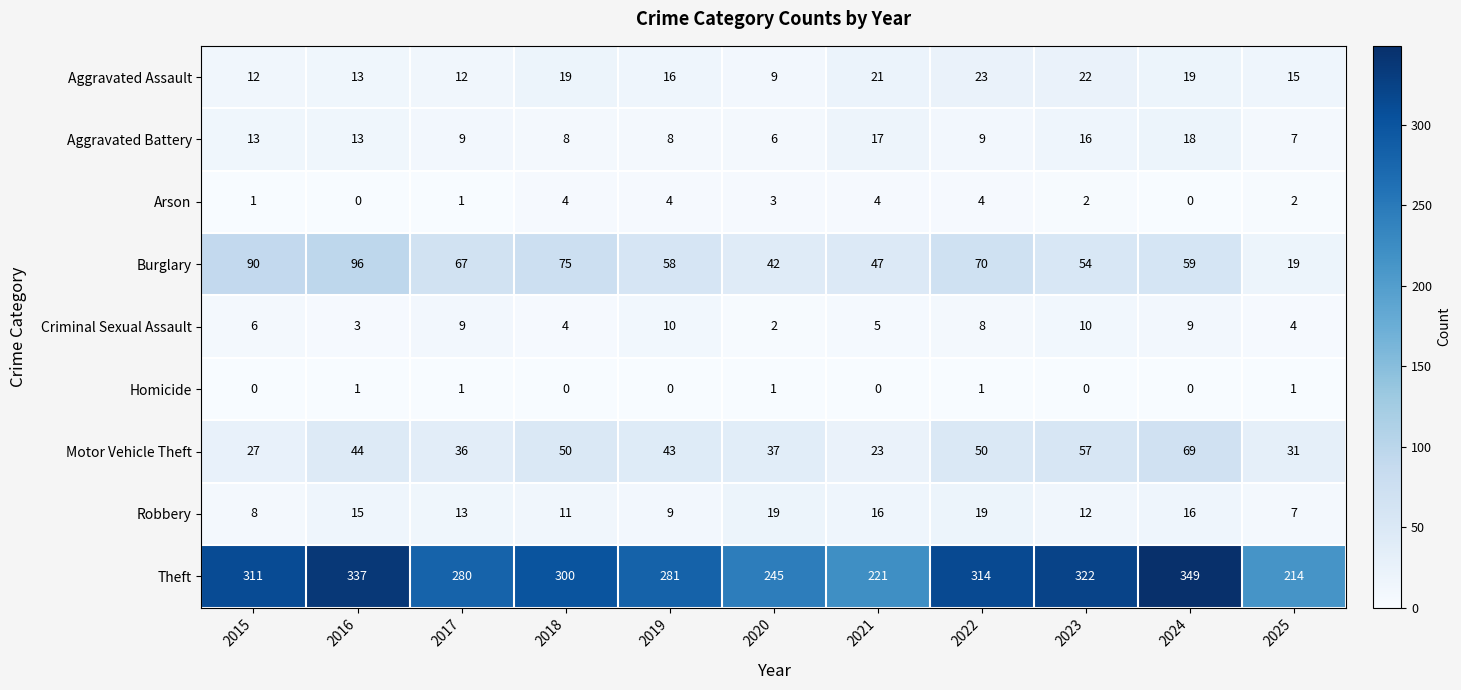

What is the maximum value for Aggravated Assault?

23